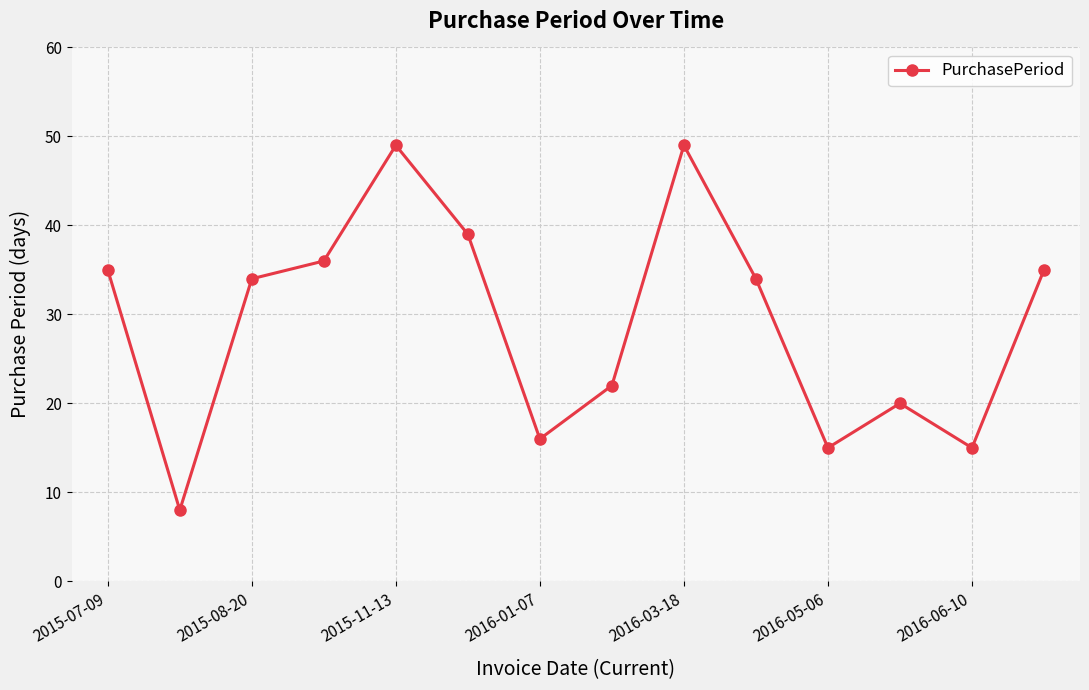

What is the value of the 5th point from the left?

49